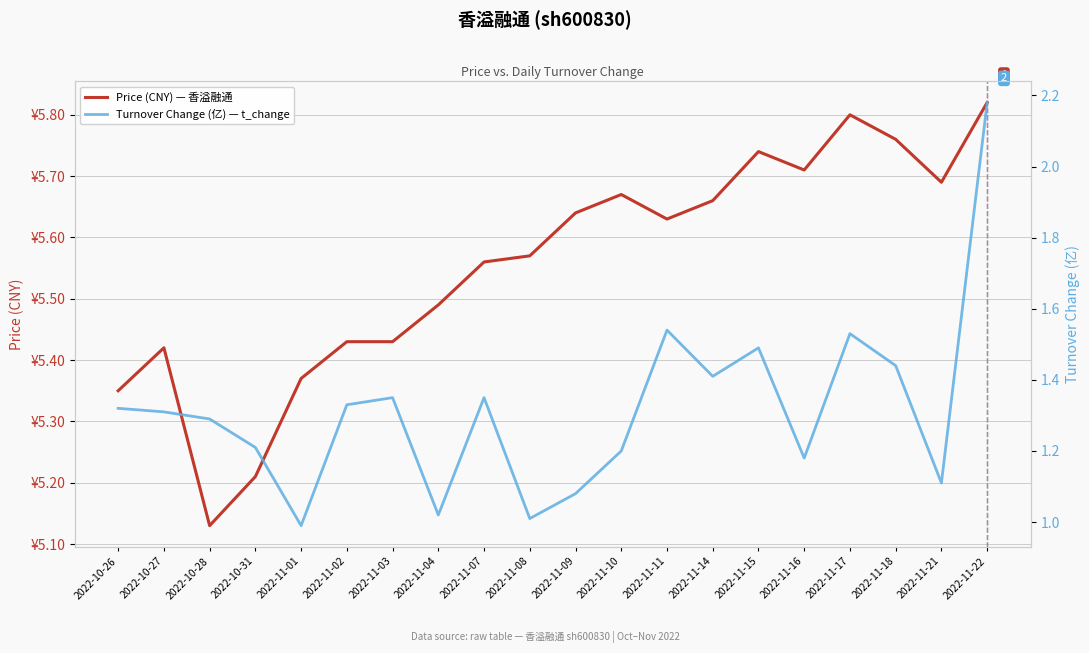

How many interior local peaks does the Turnover Change (亿) — t_change series have?

5